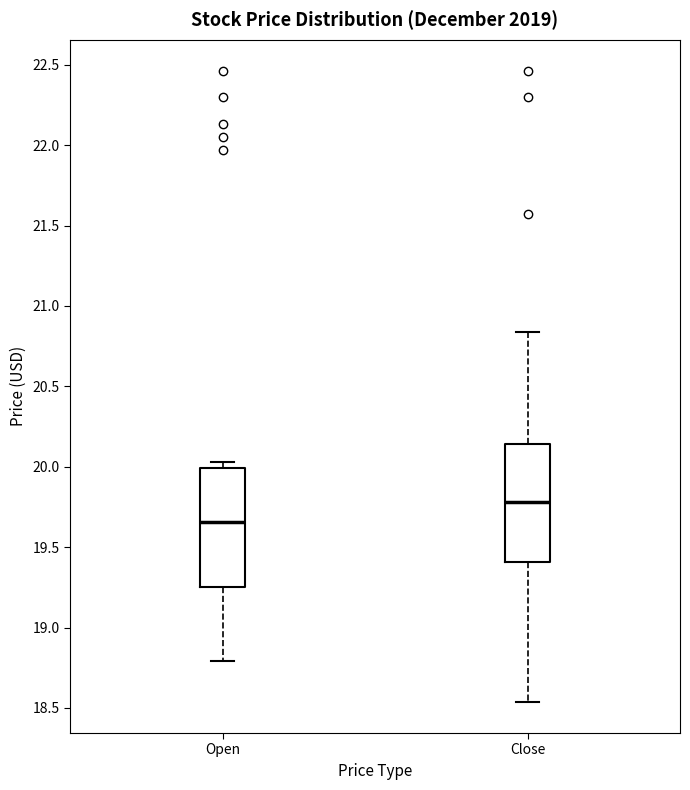

Where does the median line of the box for Open sit on the y-axis? The values are not printed on the chart, so give them approximately, as read against the axis.

19.65